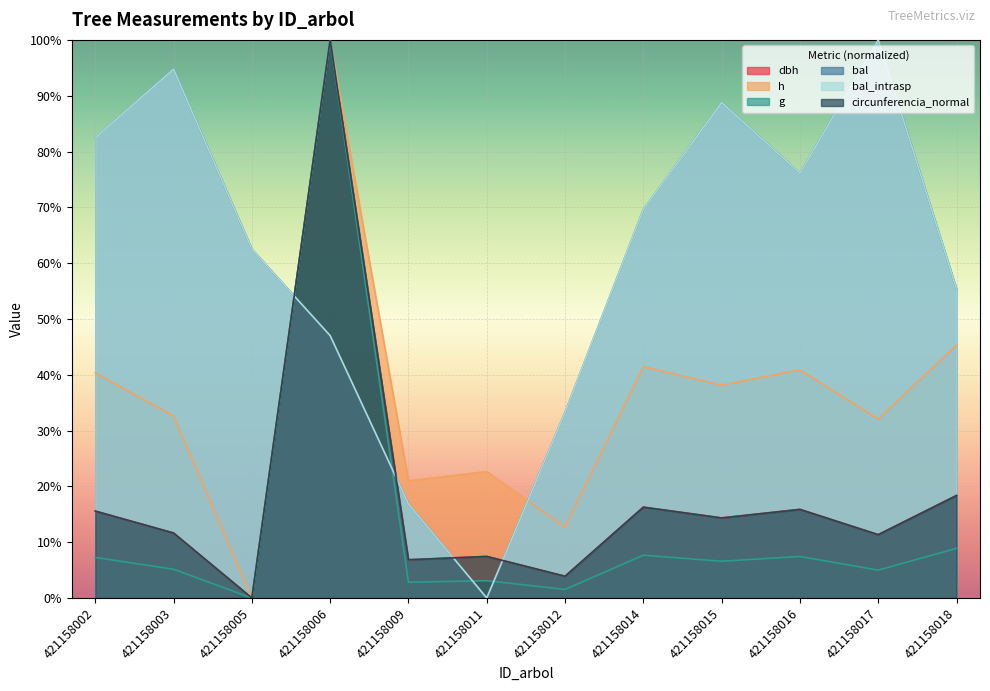

Reading left to right, what are all the values shown in this chart?

dbh: 15.6	11.6	0.0	100.0	6.8	7.5	3.9	16.3	14.4	15.9	11.4	18.4
h: 40.3	32.6	0.0	100.0	21.0	22.7	12.7	41.4	38.1	40.9	32.0	45.3
g: 7.3	5.1	0.0	100.0	2.8	3.1	1.5	7.7	6.6	7.4	5.0	8.9
bal: 82.5	94.8	62.5	47.0	16.8	0.0	33.2	69.6	88.8	76.1	100.0	55.4
bal_intrasp: 82.5	94.8	62.5	47.0	16.8	0.0	33.2	69.6	88.8	76.1	100.0	55.4
circunferencia_normal: 15.6	11.6	0.0	100.0	6.8	7.4	3.9	16.3	14.3	15.9	11.3	18.4